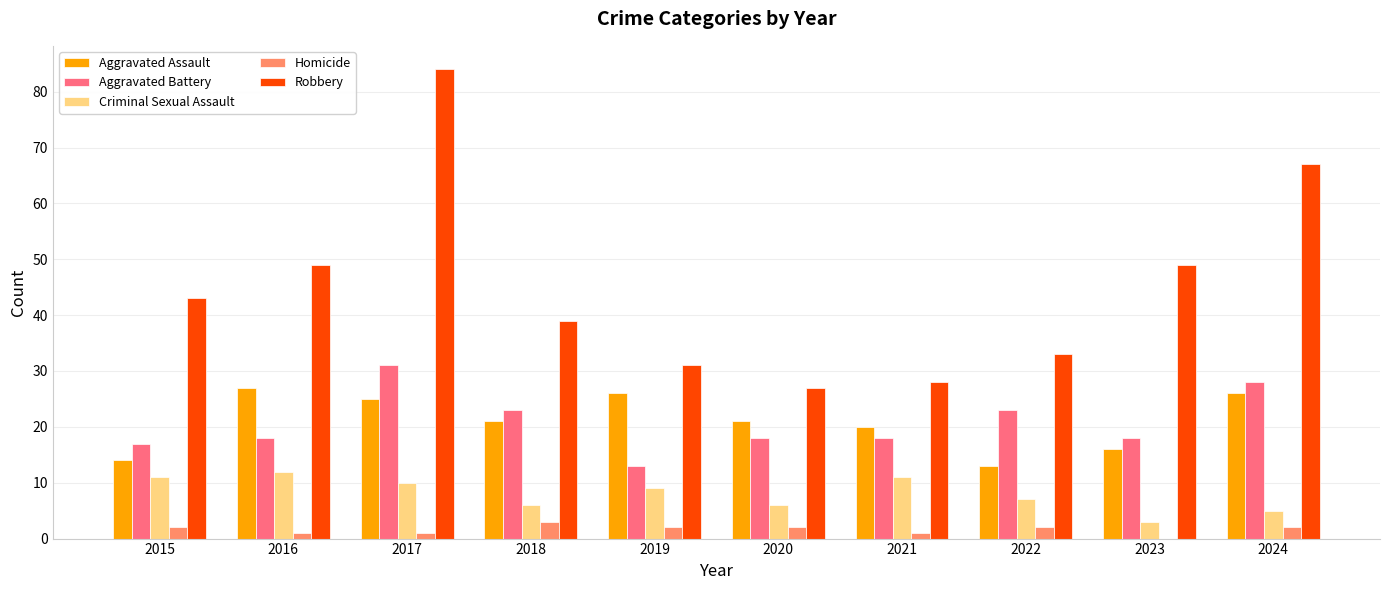

Which label corresponds to the largest value in the chart?

2017